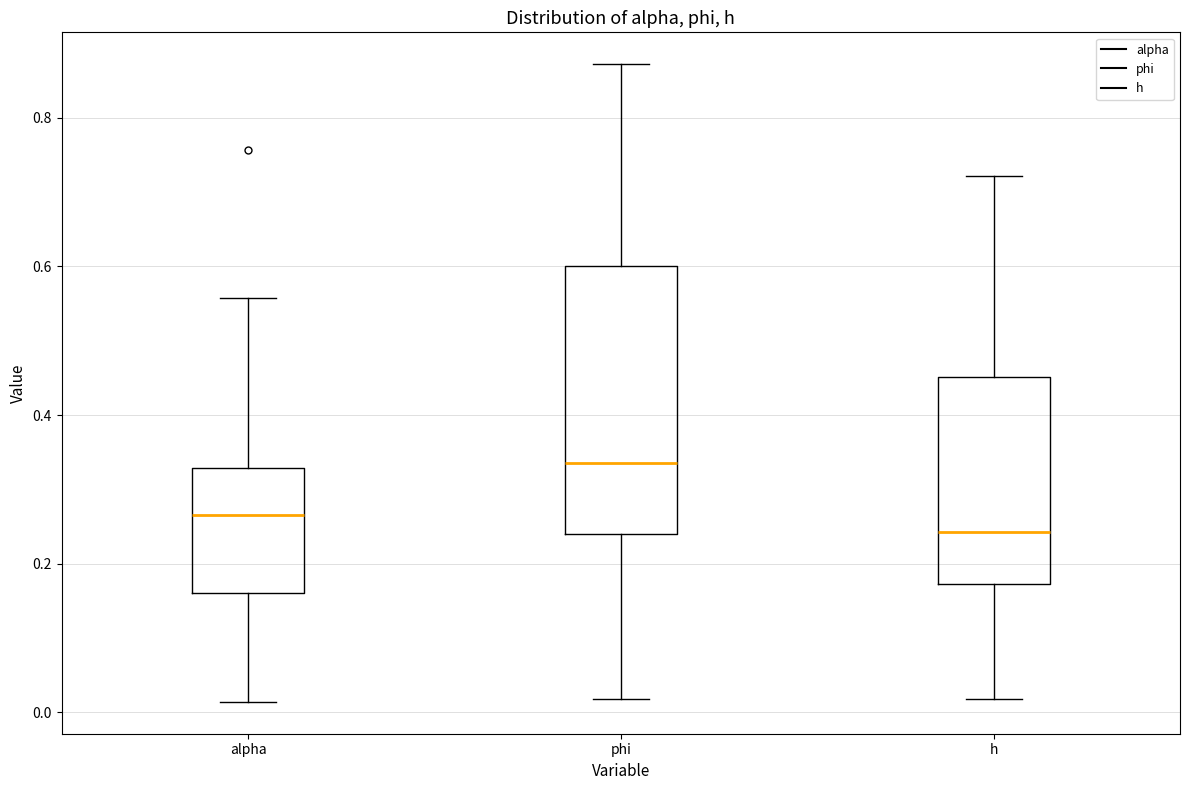

Reading left to right, read every box against the y-axis: the position of its median line, the range the box covers, and the ends of its whiskers. The values are not printed on the chart, so give them approximately, as read against the axis.

alpha: median 0.26, box 0.16 to 0.32, whiskers 0.02 to 0.56
phi: median 0.34, box 0.24 to 0.60, whiskers 0.02 to 0.88
h: median 0.24, box 0.18 to 0.46, whiskers 0.02 to 0.72